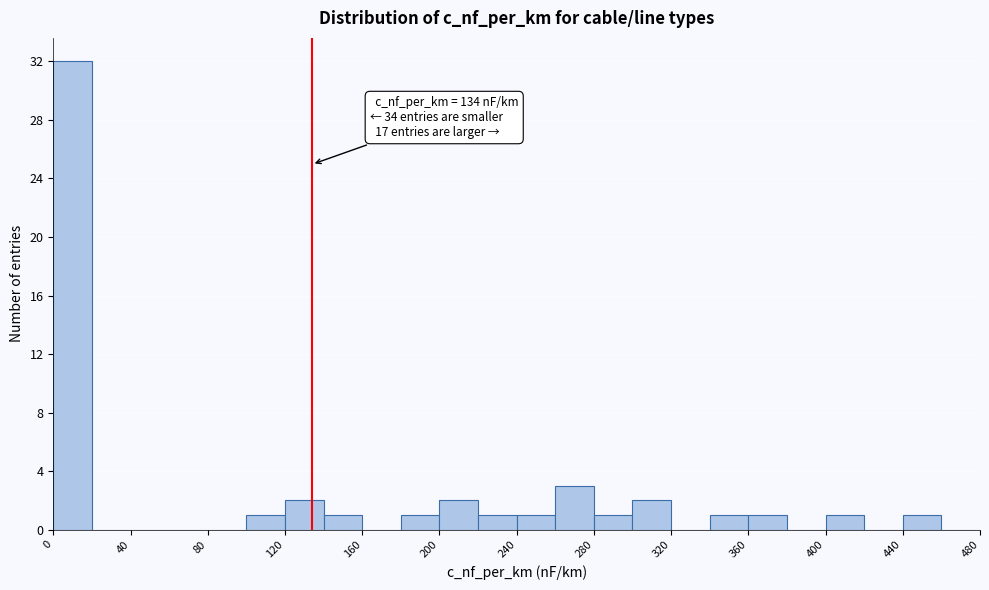

Which range on the x-axis has the tallest bar?

0 to 20